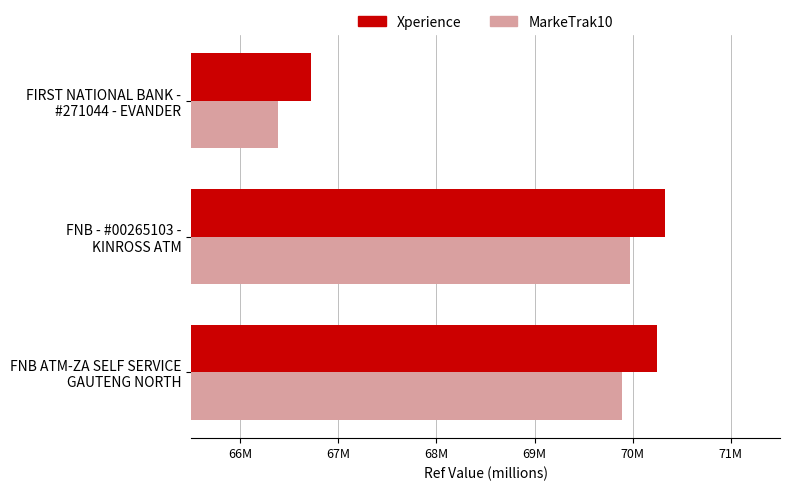

At how many categories does at least one series exceed 67?

2